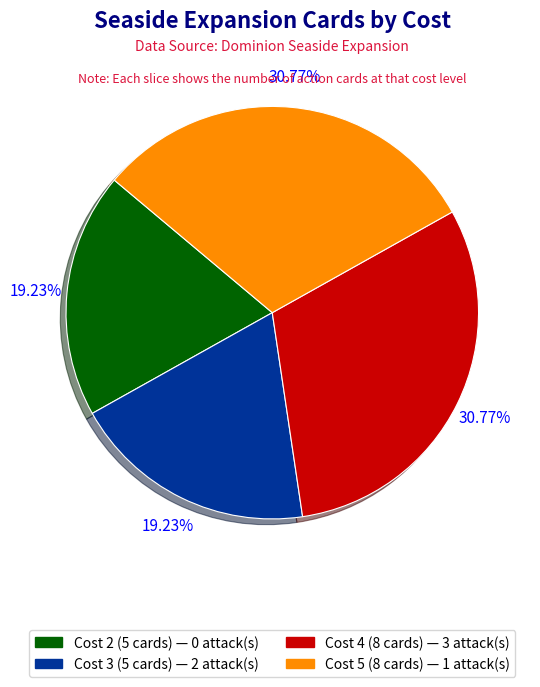

Is there any slice that represents more than half of the pie?

No